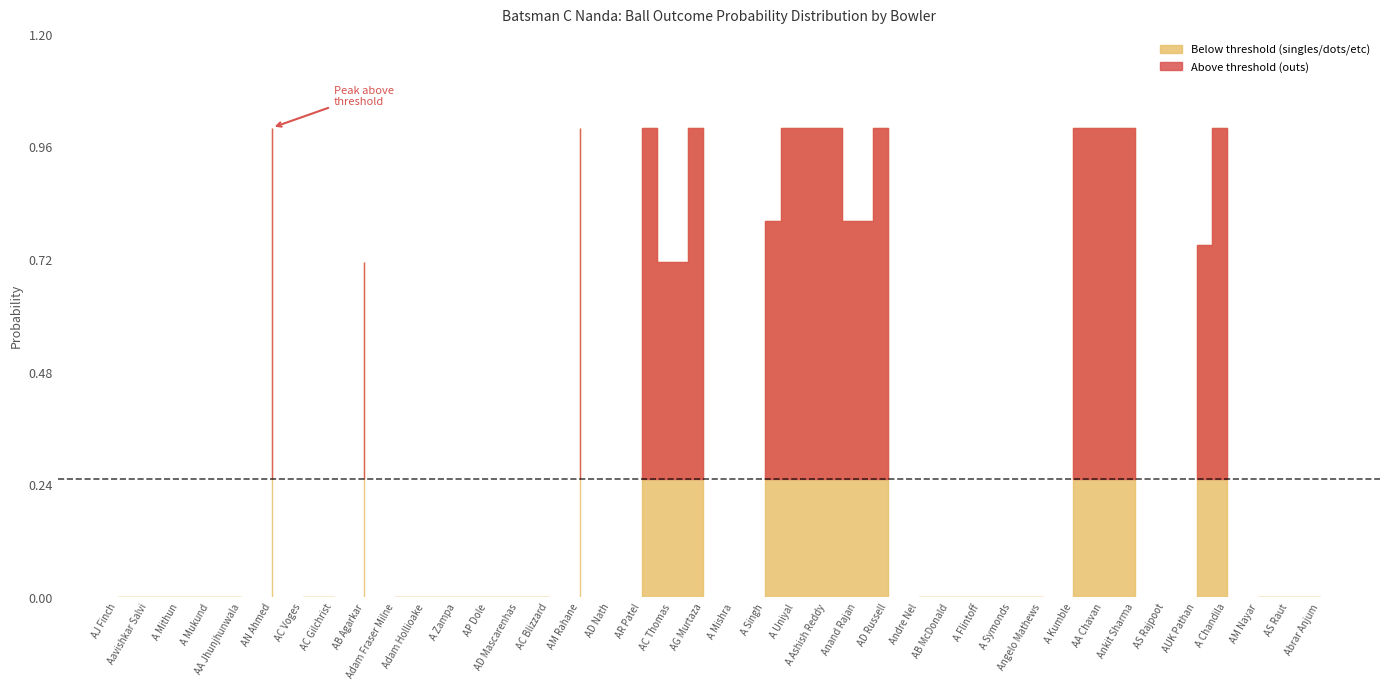

What is the label of the 35th point from the right?

AN Ahmed